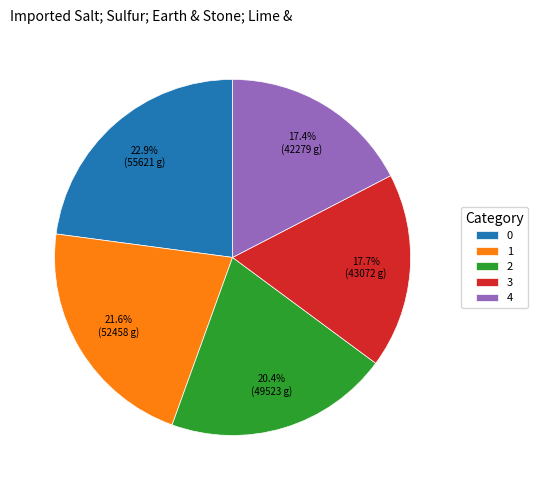

What percentage is NOT represented by 1?

78.4%